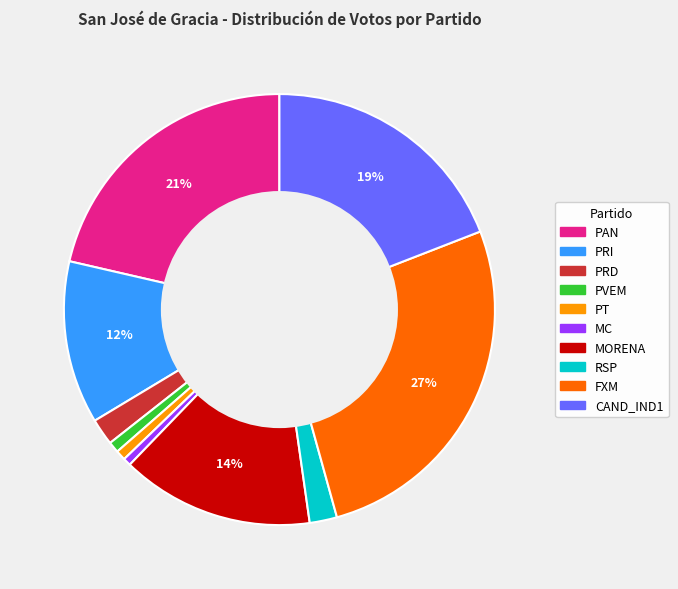

How many slices are in this pie chart?

10